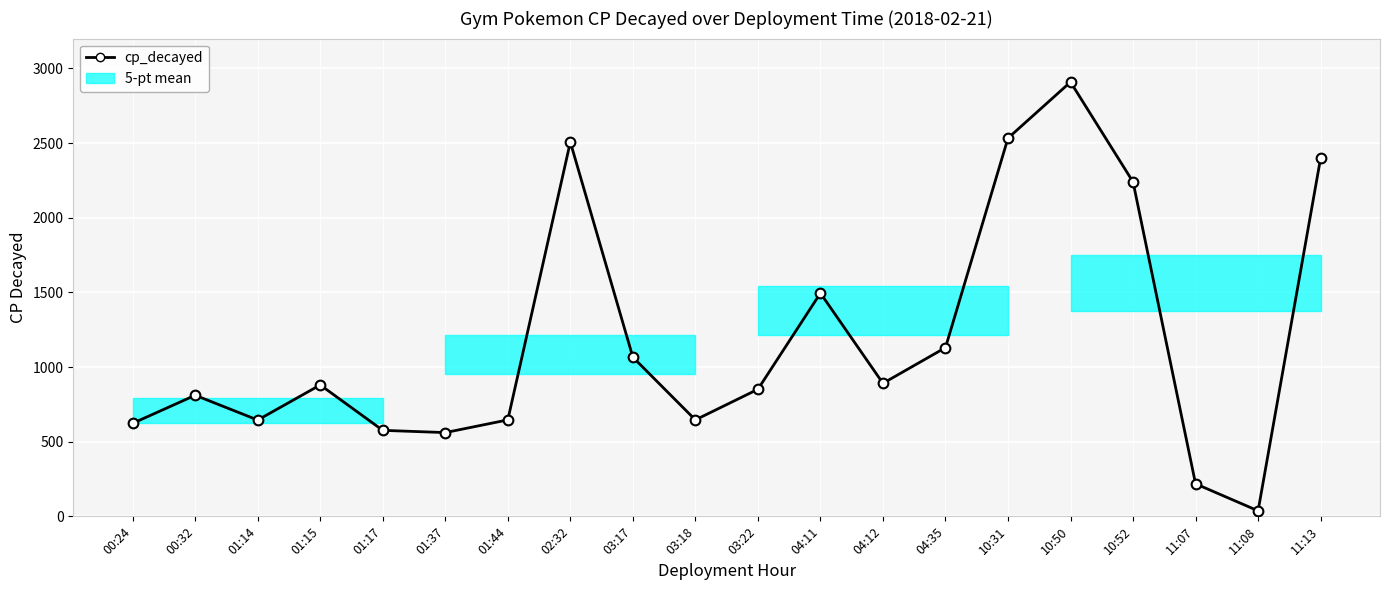

Which category has the highest value across all series?

10:50